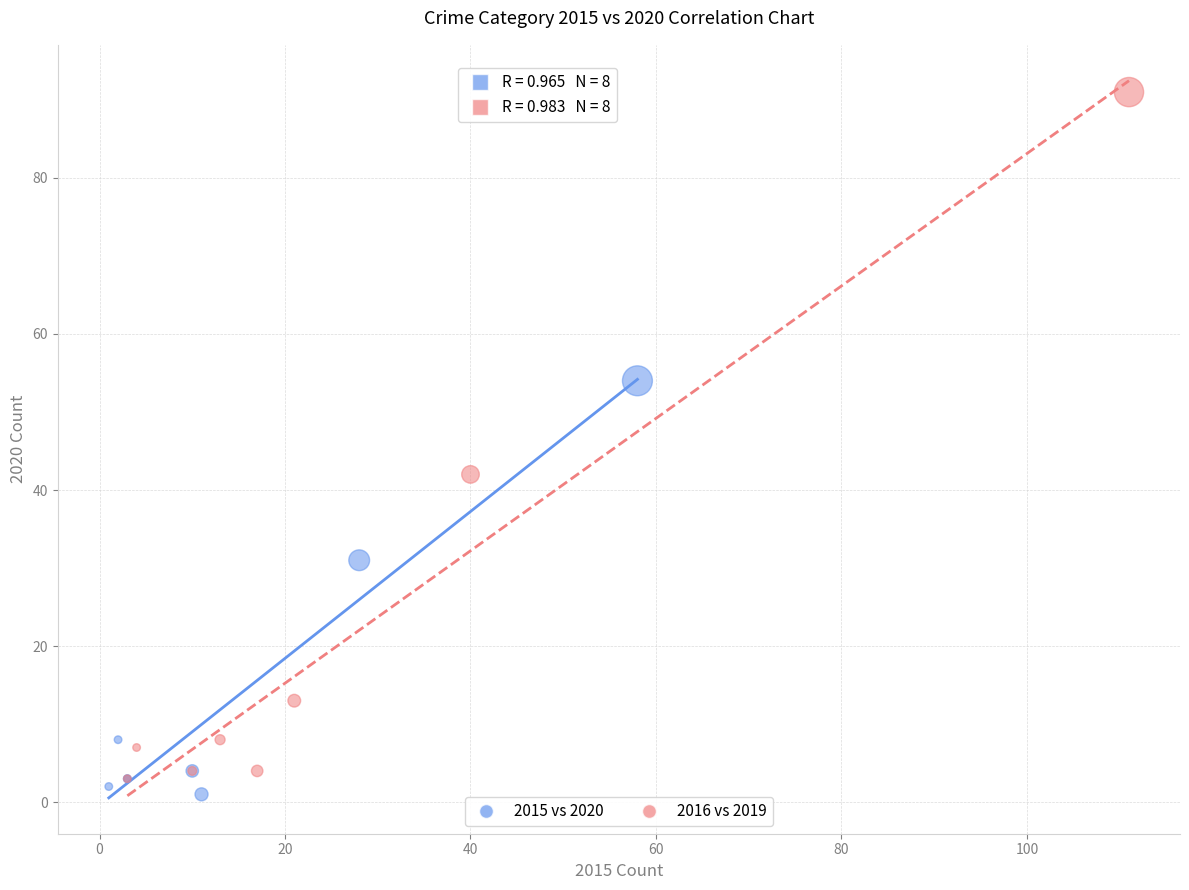

What are all the series names shown in the legend?

2015 vs 2020, 2016 vs 2019